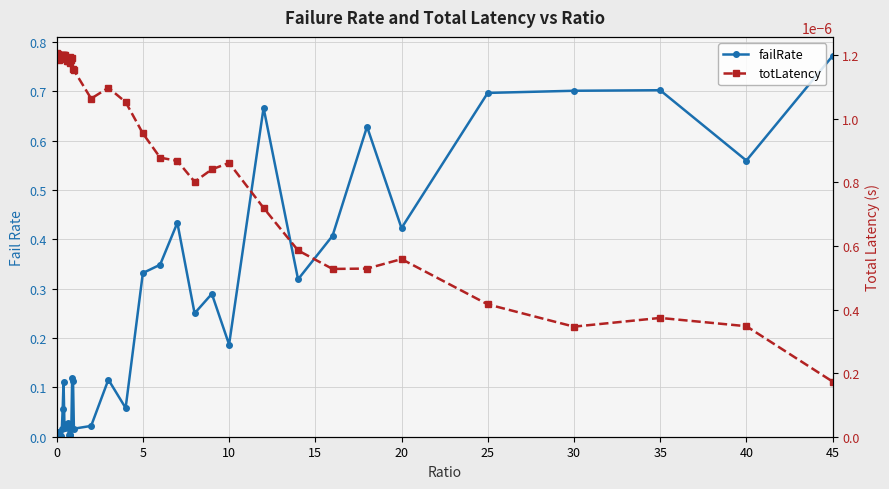

What are all the series names shown in the legend?

failRate, totLatency